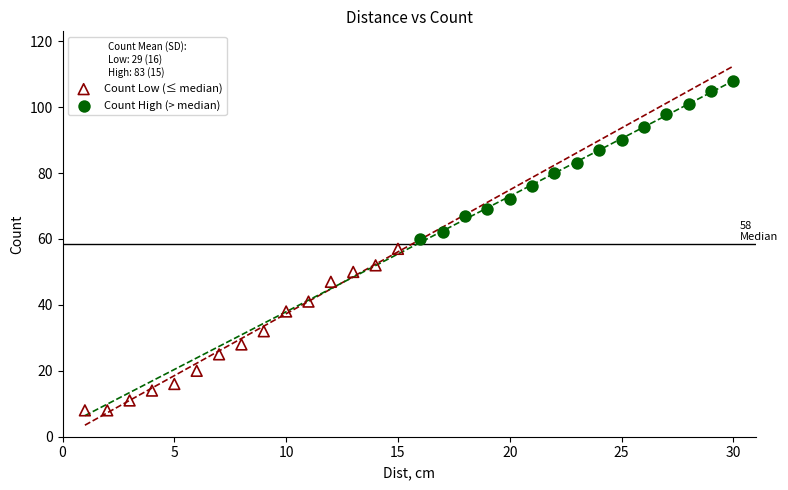

Which series contains the highest Y value?

Count High (> median)